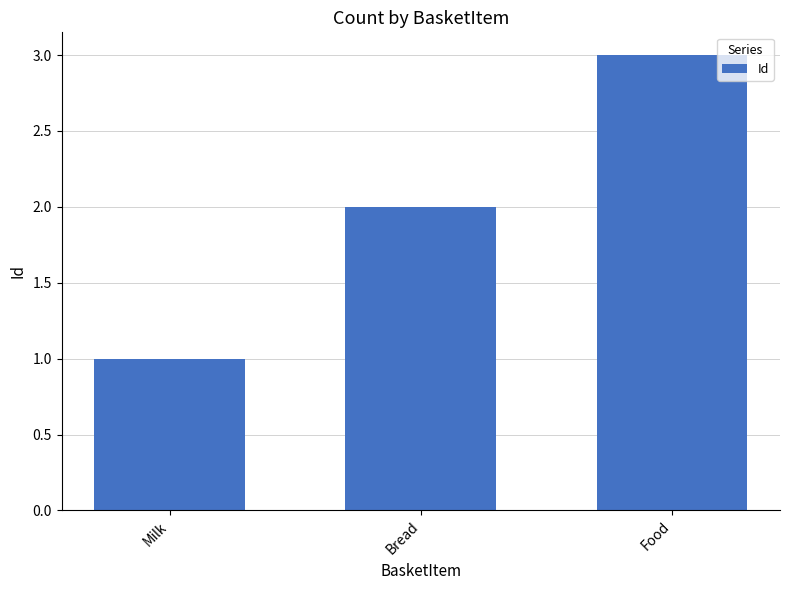

True or false: the data shows 1 at Food.

False